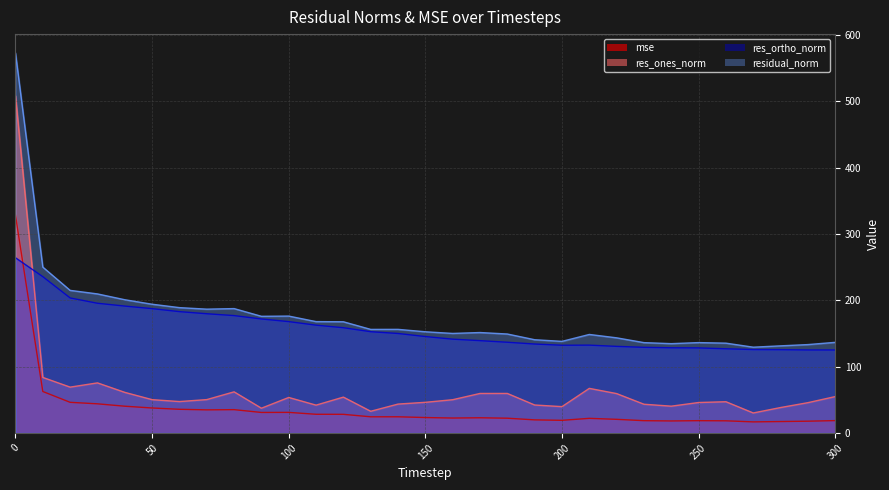

Read the res_ortho_norm value at 160.

141.5